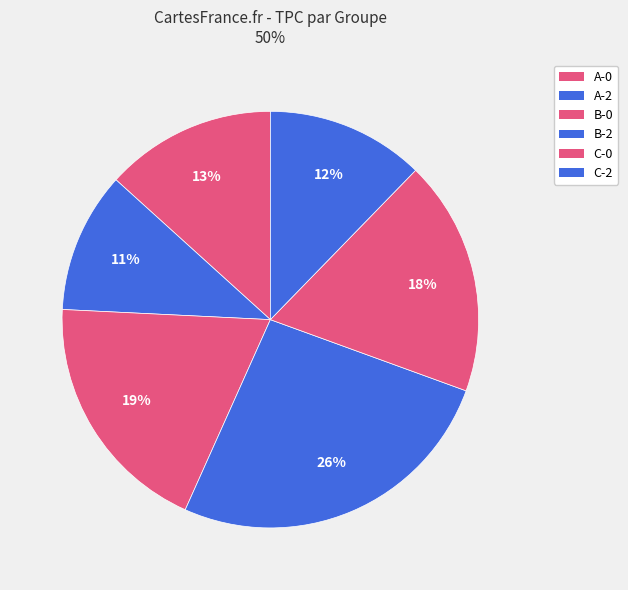

What is the ratio of the value at B-0 to the value at A-2?

1.7